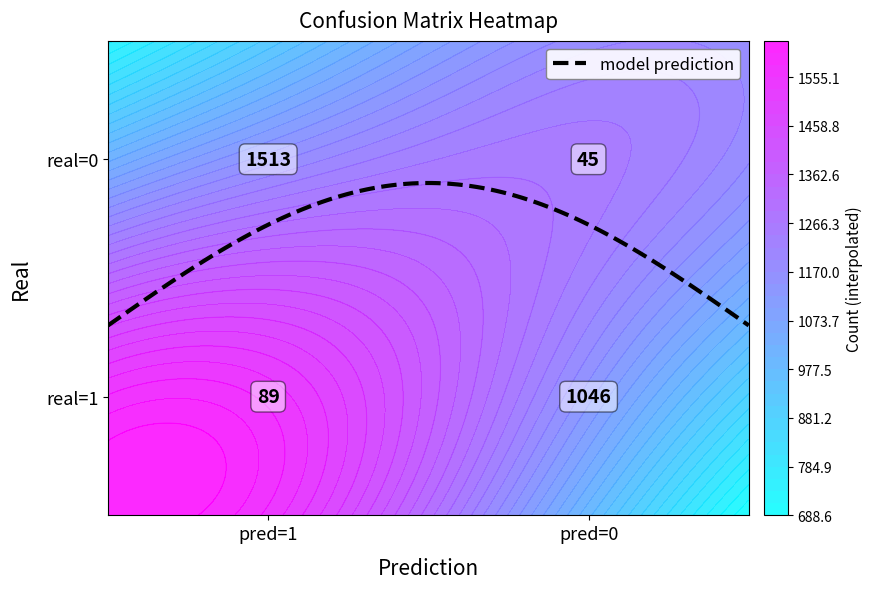

Is the value of real=1 at real=1 greater than the value of real=0 at real=0?

Yes